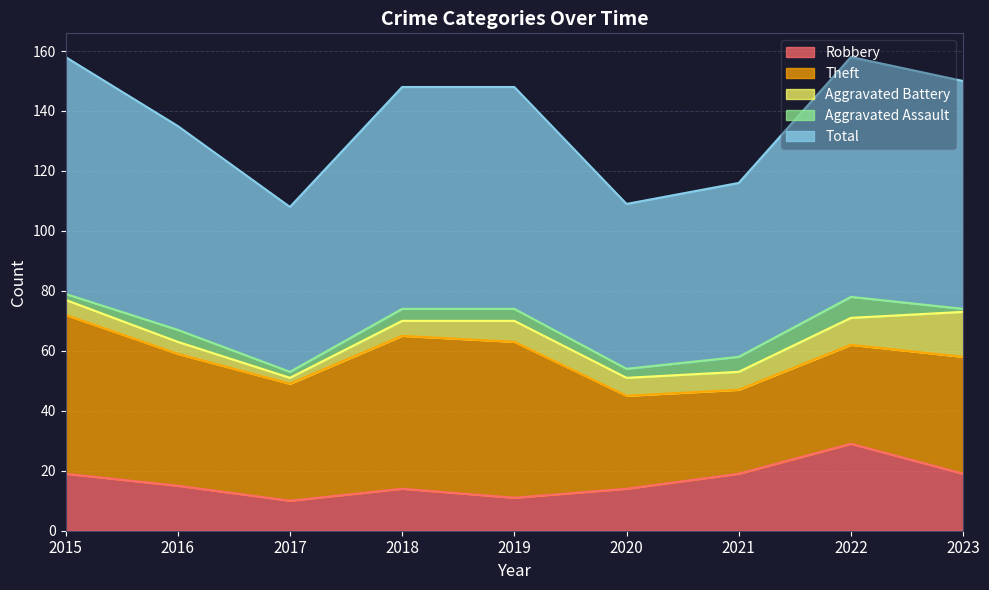

How many lines are shown in the chart?

5